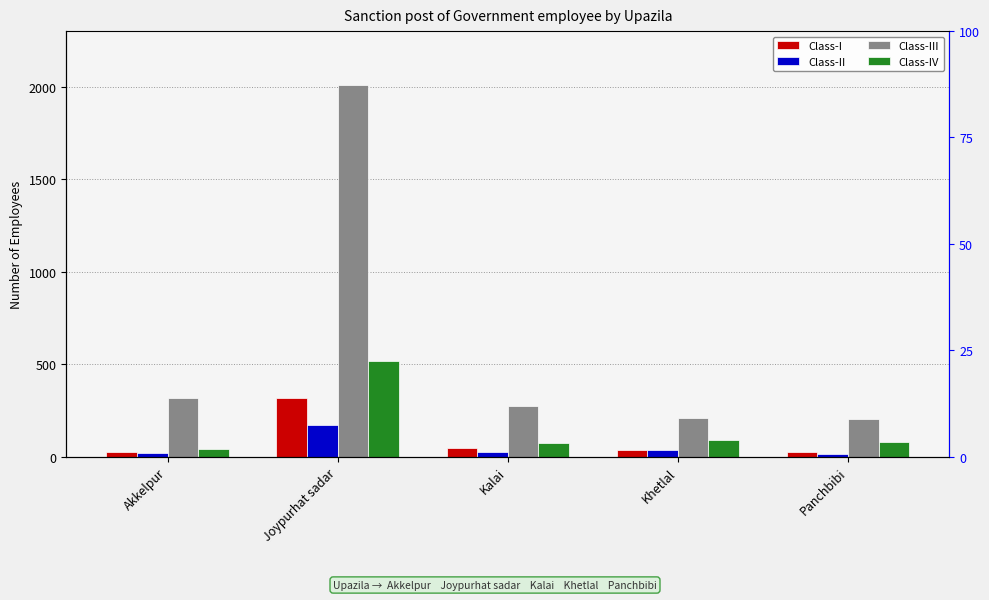

Which series has the largest total across all categories?

Class-III